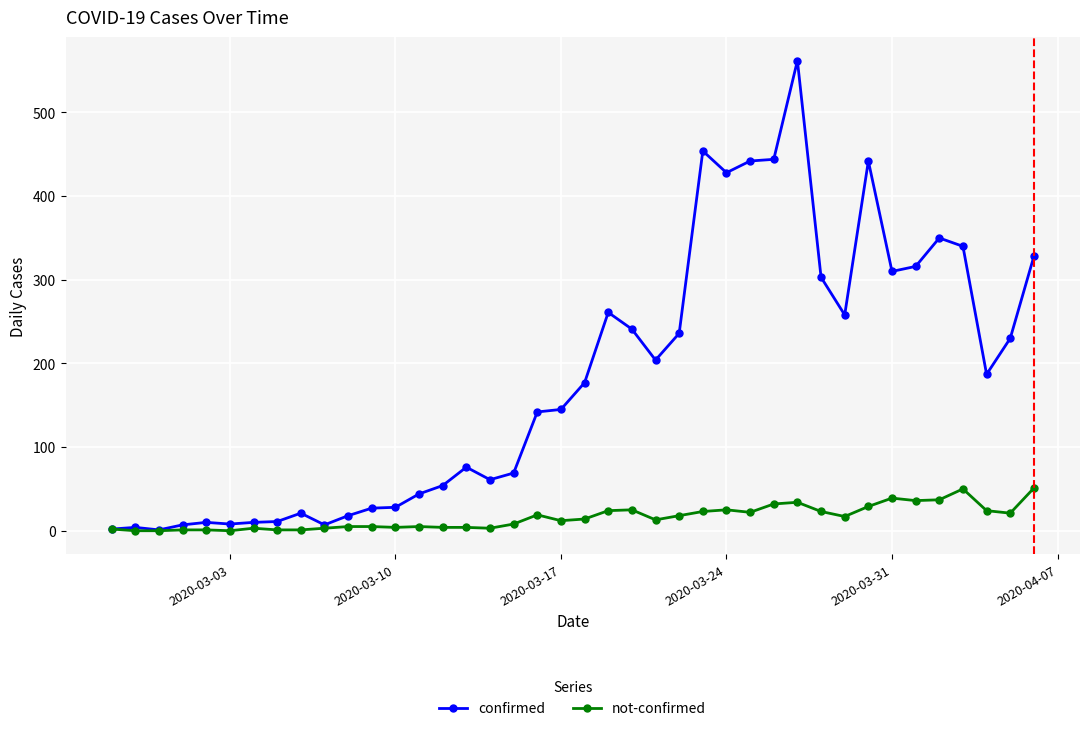

True or false: confirmed has more than 2 points higher than both neighbors.

True